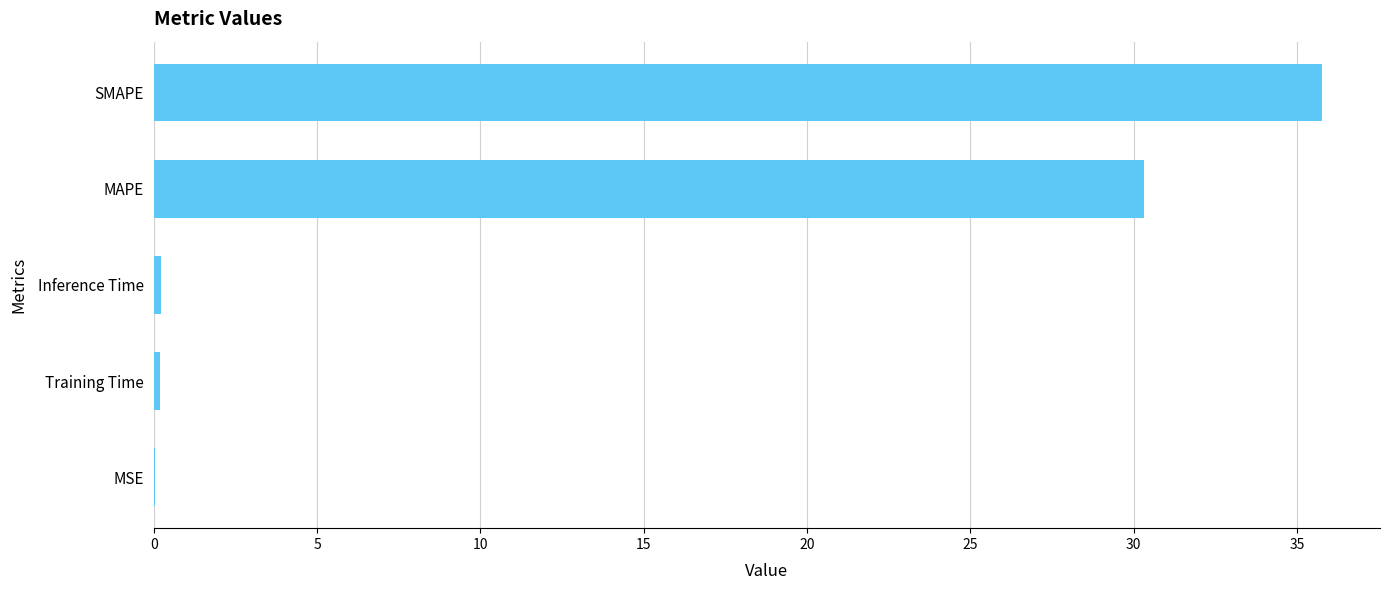

What is the maximum value shown in the chart?

35.8